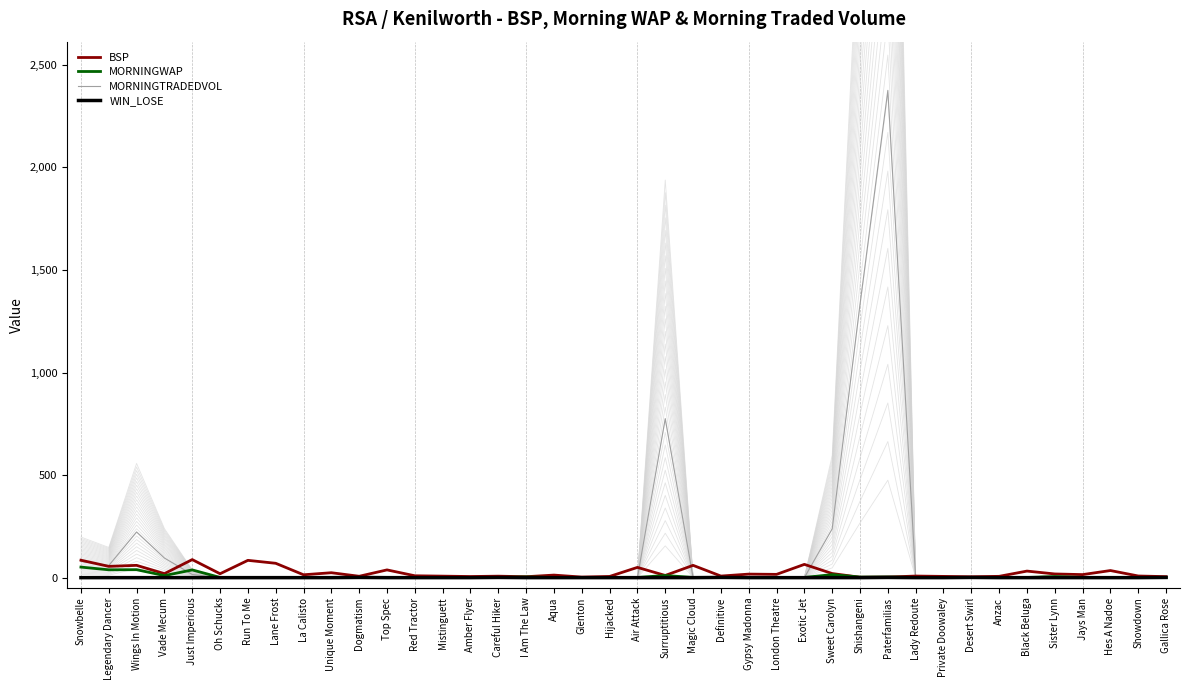

What is the difference between the highest and lowest values at London Theatre?

16.0